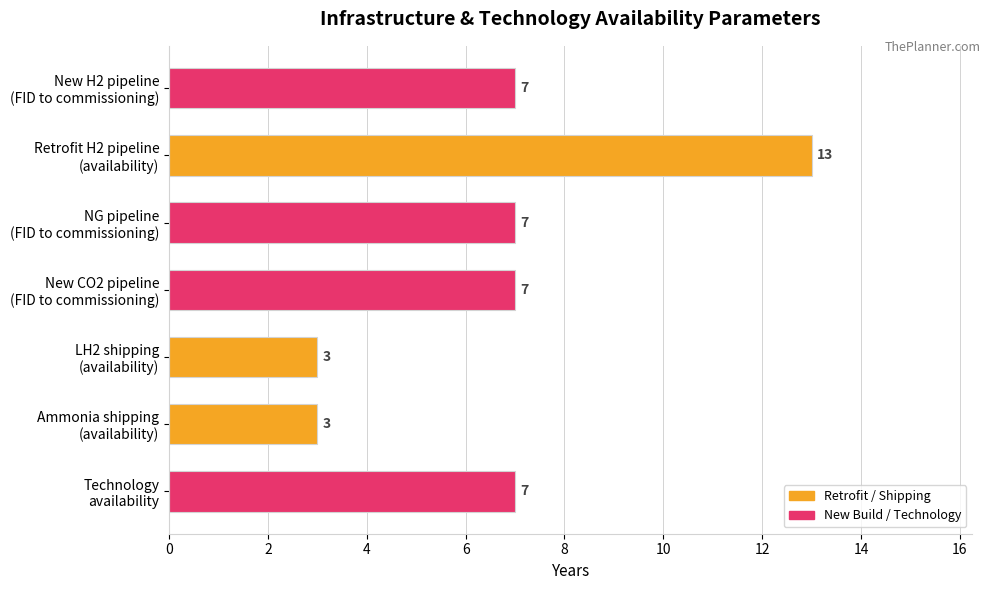

What is the difference between the second highest and second lowest values?

4